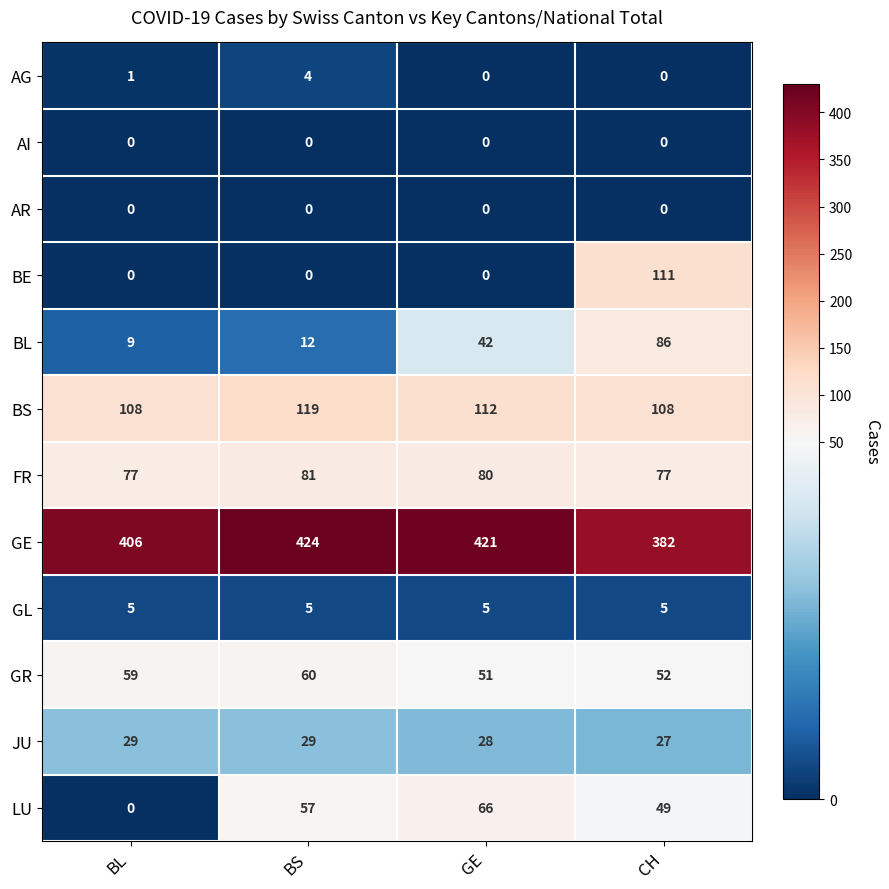

List the labels in order of GR value, smallest first.

GE, CH, BL, BS